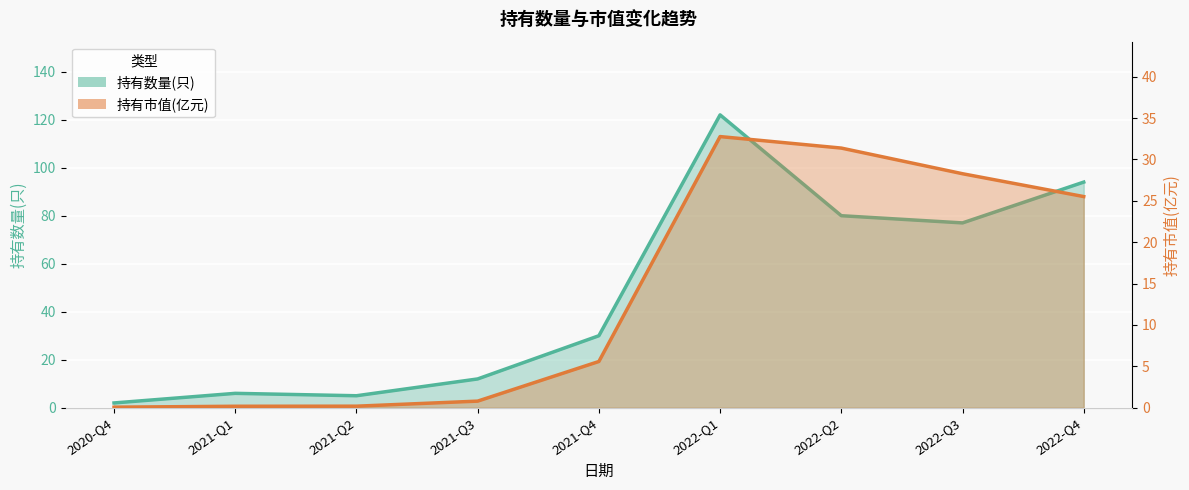

What is the minimum value for 持有数量(只)?

2.0